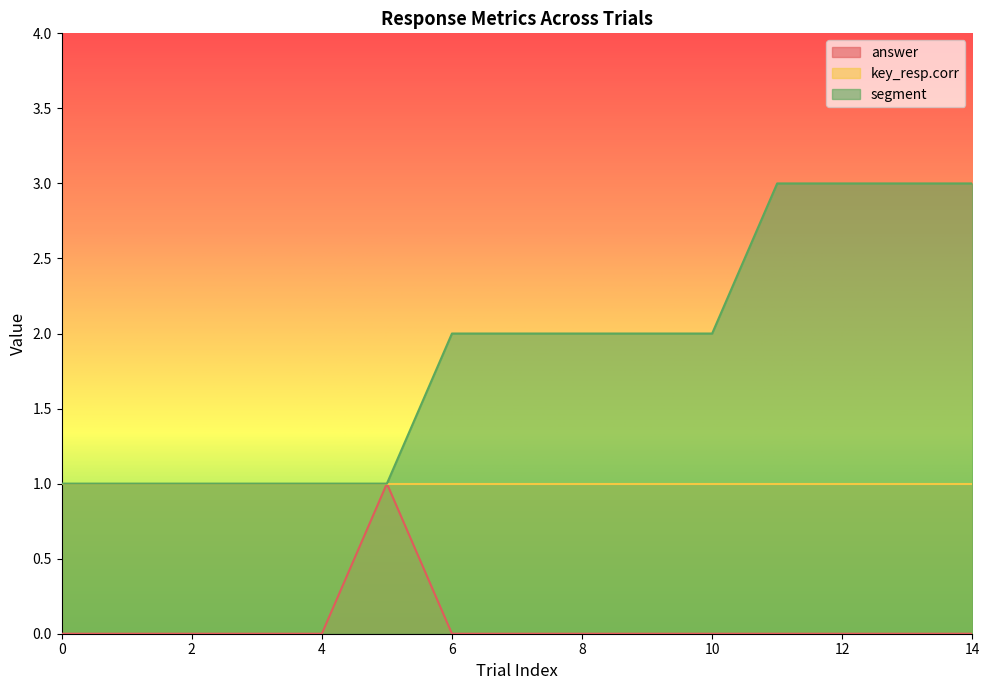

Is the value of answer at 10 greater than the value of segment at 4?

No